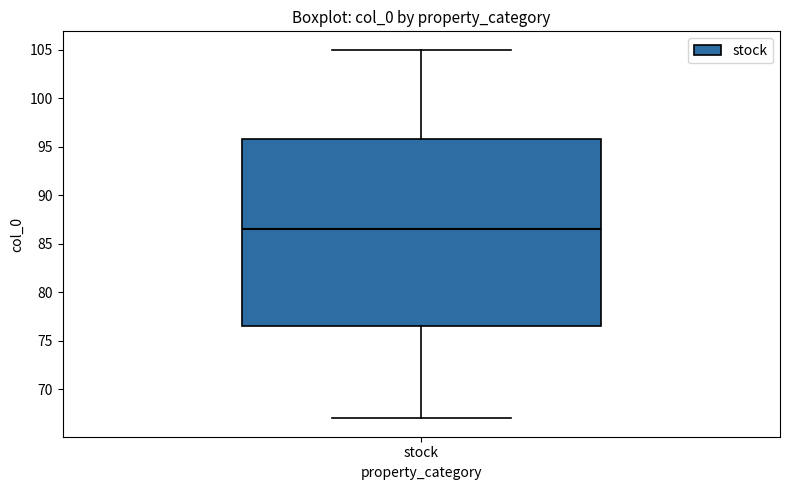

Where does the upper whisker of the box for stock end on the y-axis? The values are not printed on the chart, so give them approximately, as read against the axis.

105.0